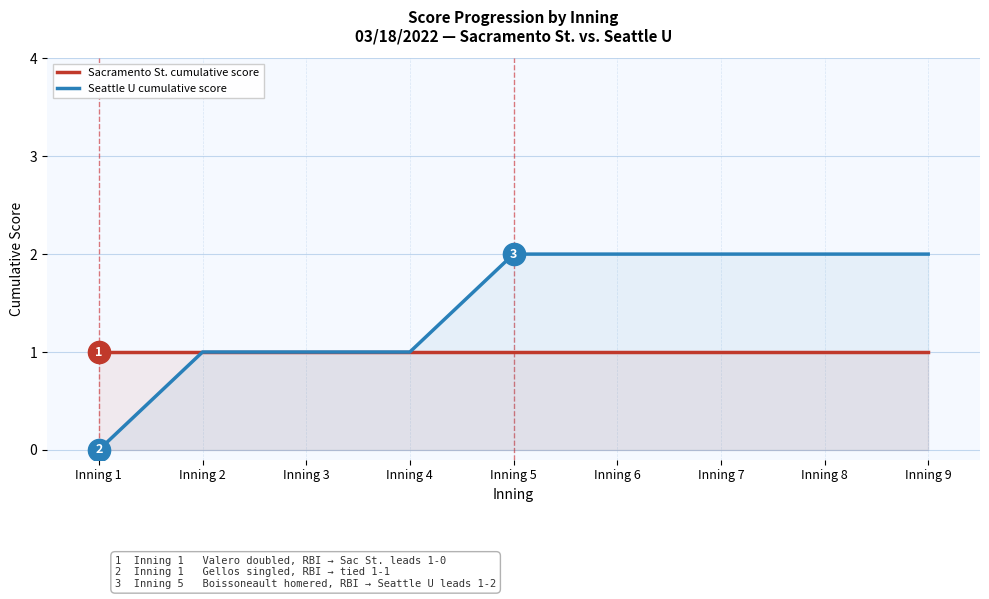

What is the sum of all Sacramento St. cumulative score values?

9